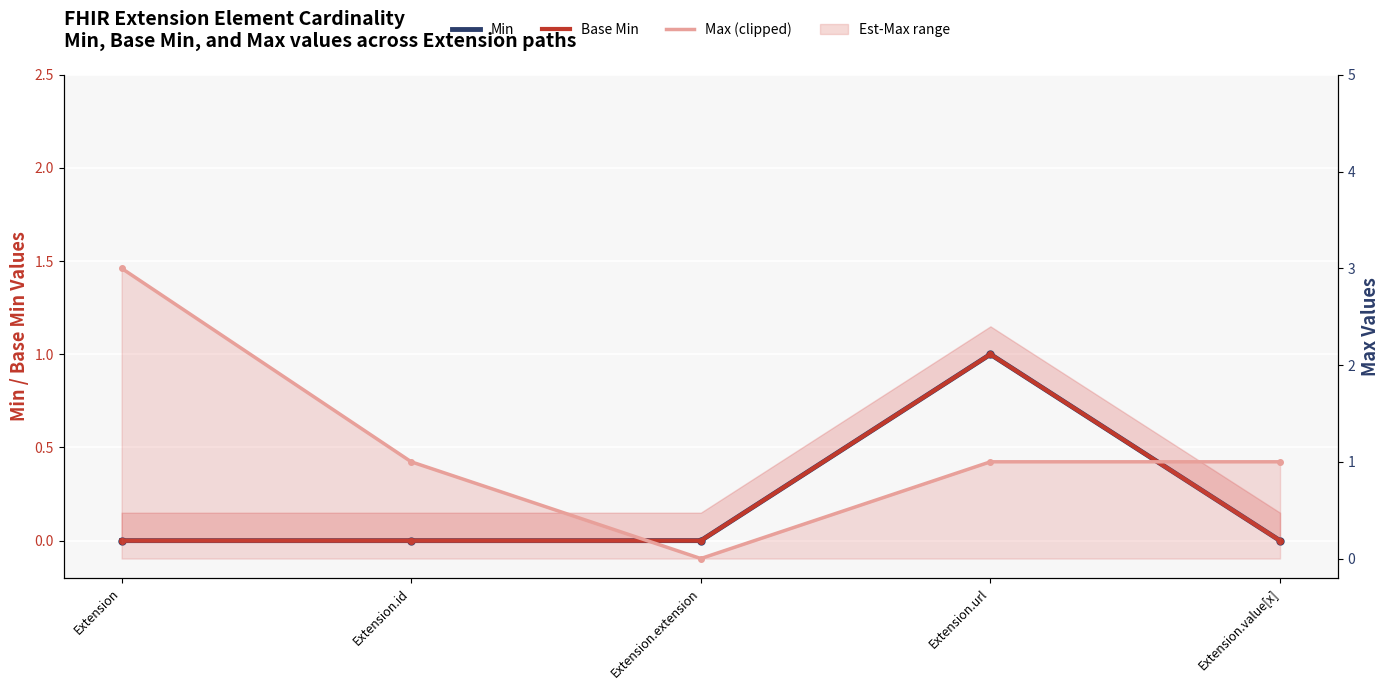

Rank the series by their maximum value, from lowest to highest.

Min, Base Min, Max (clipped)